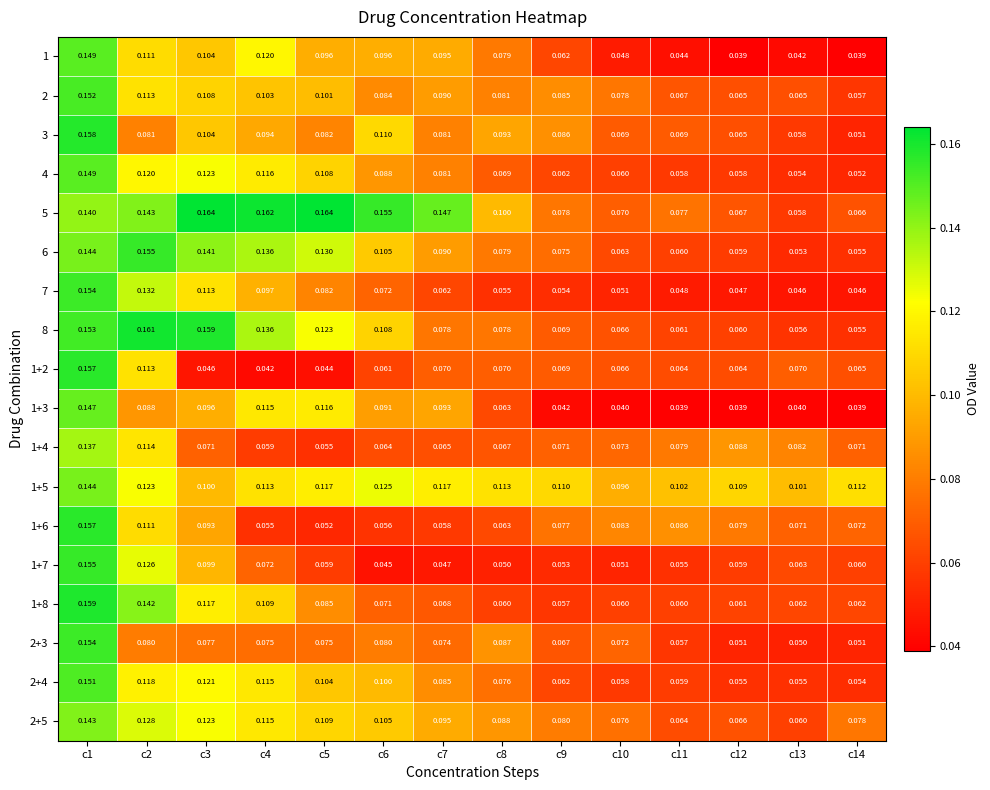

Is the value of 2+4 at c1 greater than the value of 1+2 at c13?

Yes